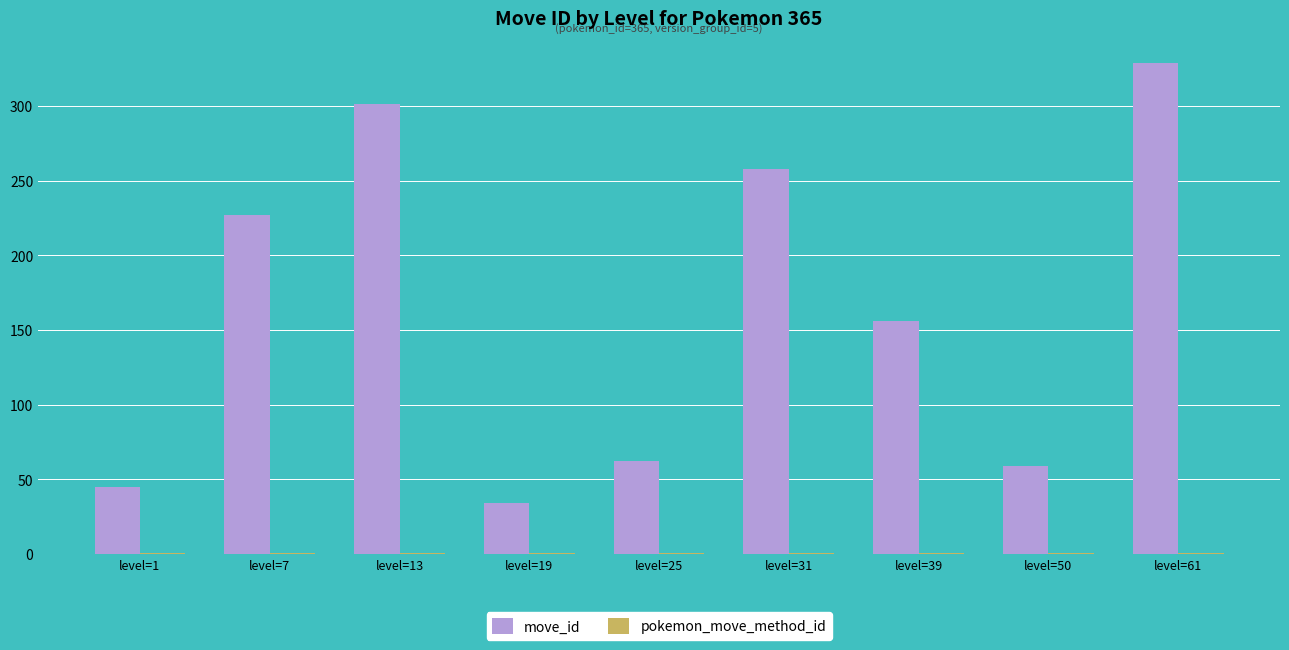

What is the greatest value displayed?

329